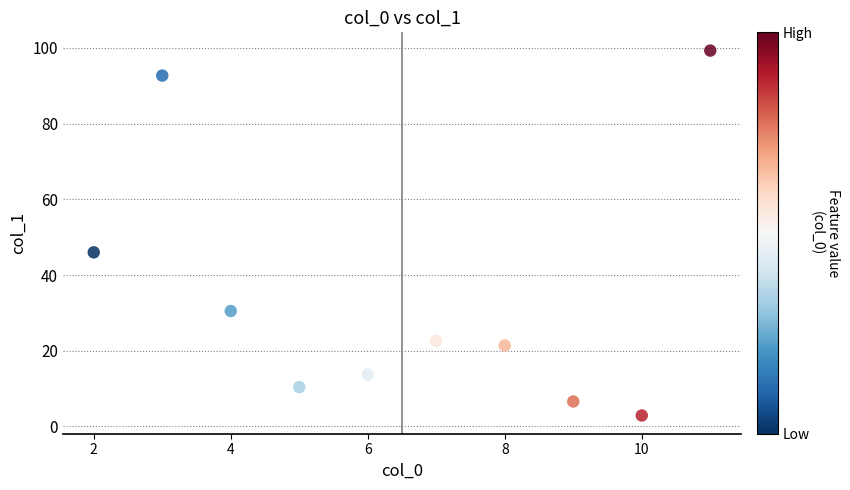

What is the range of X values (max minus min)?

9.0